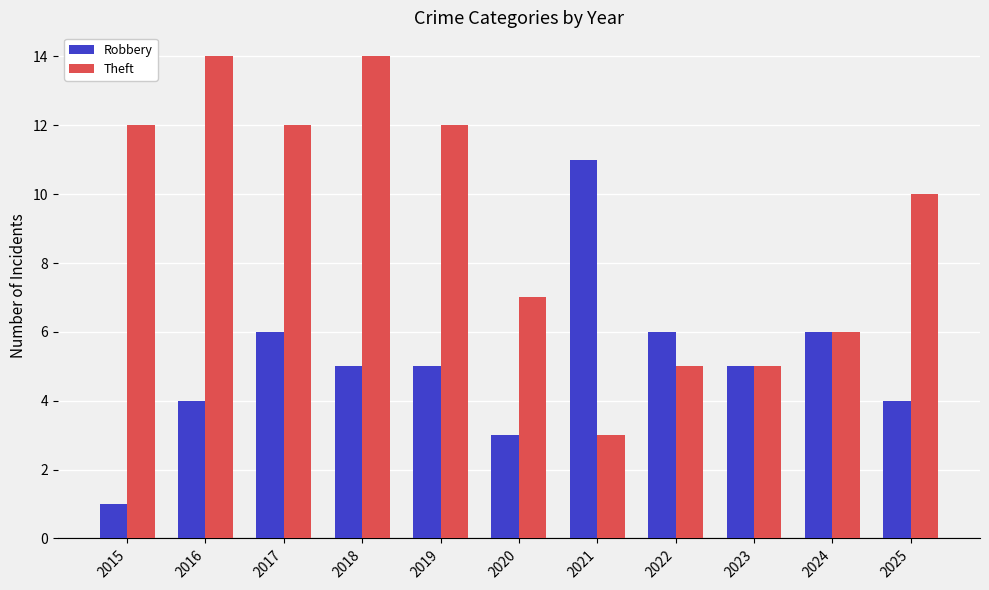

Where is Theft nearest to the value 8?

2020